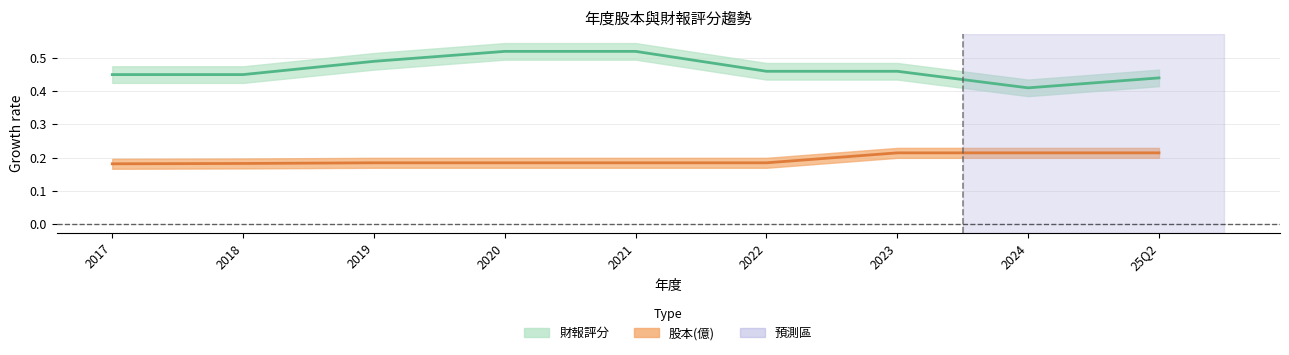

True or false: 財報評分 and 股本(億) cross at least once.

False